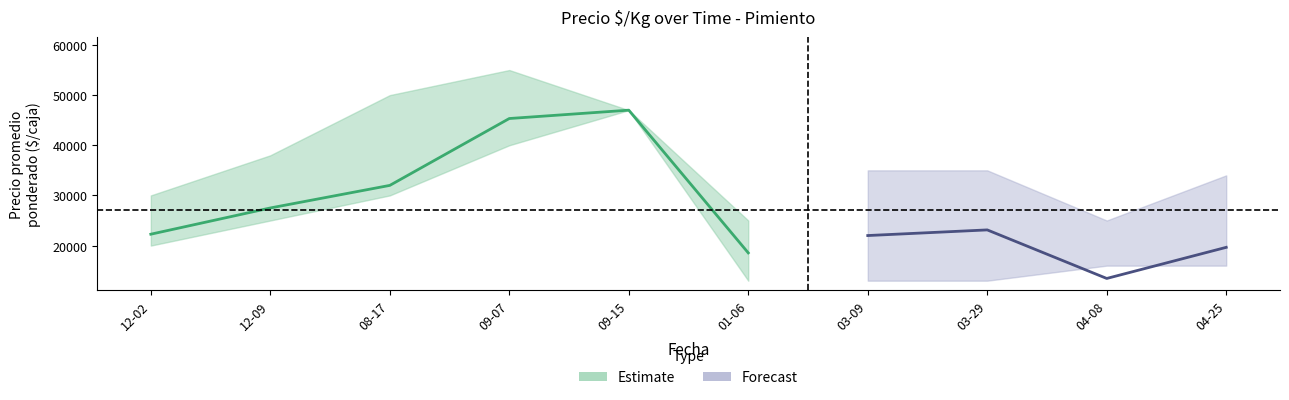

What position from the right is 2022-04-08?

2